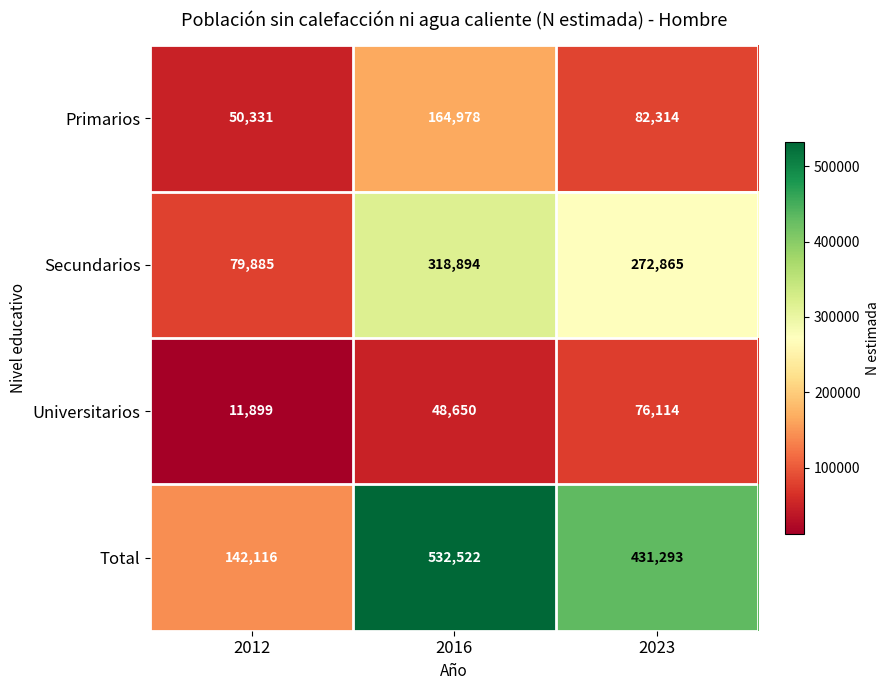

True or false: Total has a value of 532522 at 2016.

True